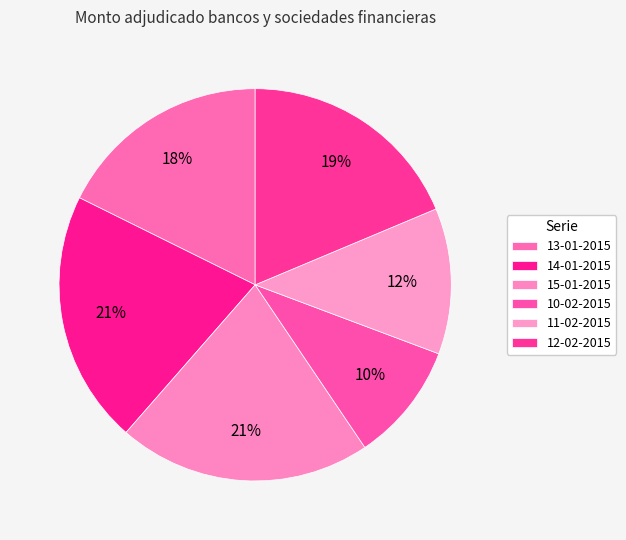

How many segments does this pie chart have?

6